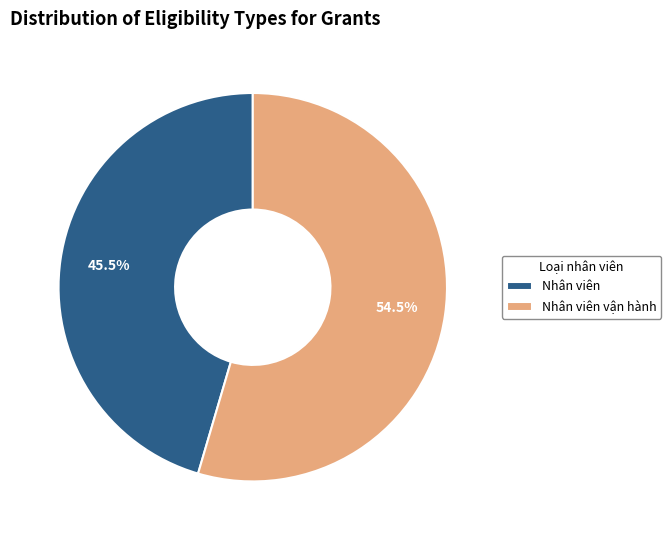

Which category has the biggest portion of the pie?

Nhân viên vận hành